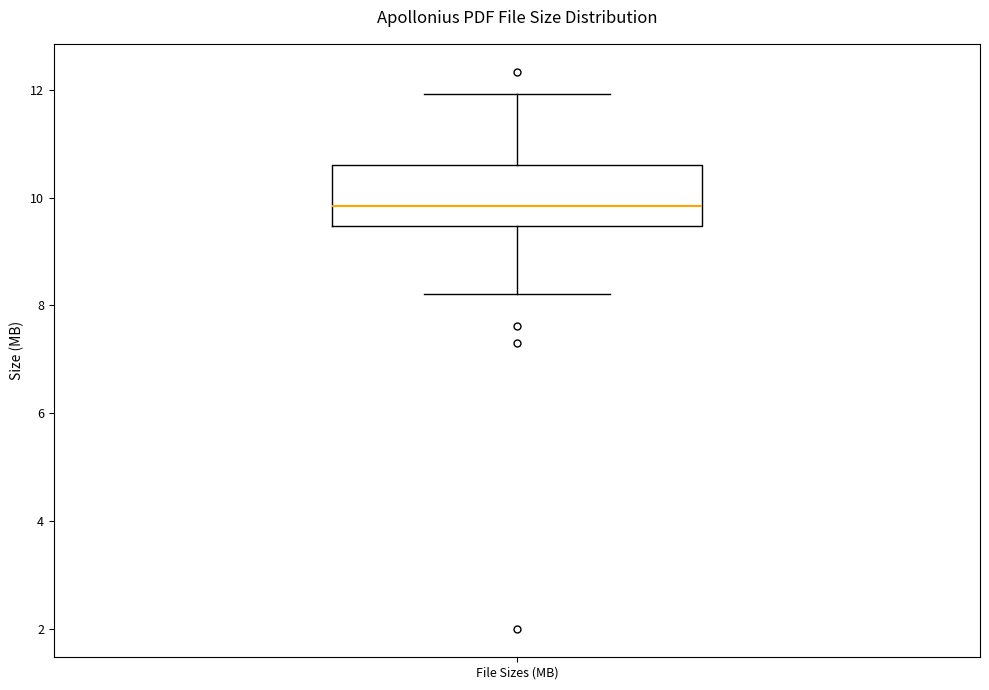

Transcribe this box plot: give where the median line is, the range the box spans, and where the two whiskers end, as read against the y-axis. The values are not printed on the chart, so give them approximately, as read against the axis.

median 9.8, box 9.4 to 10.6, whiskers 8.2 to 12.0